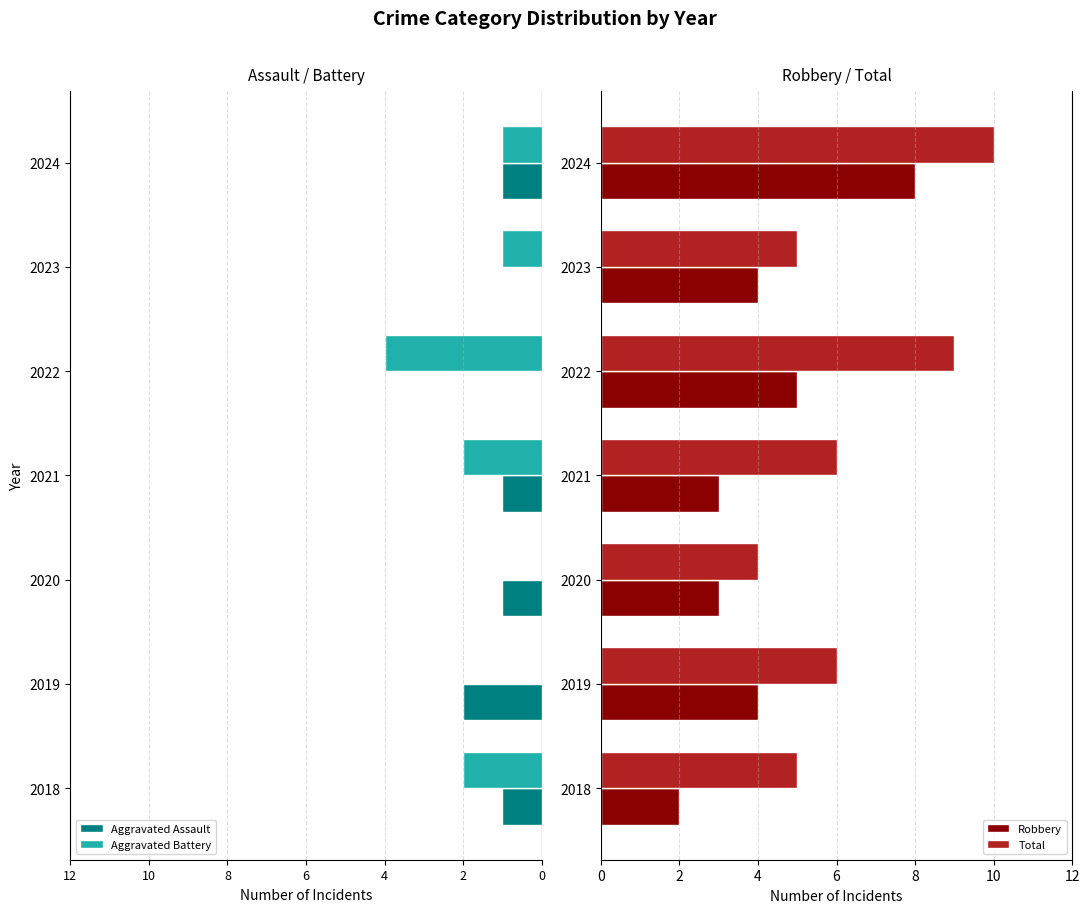

What is the difference between the maximum and minimum values in the Total series?

6